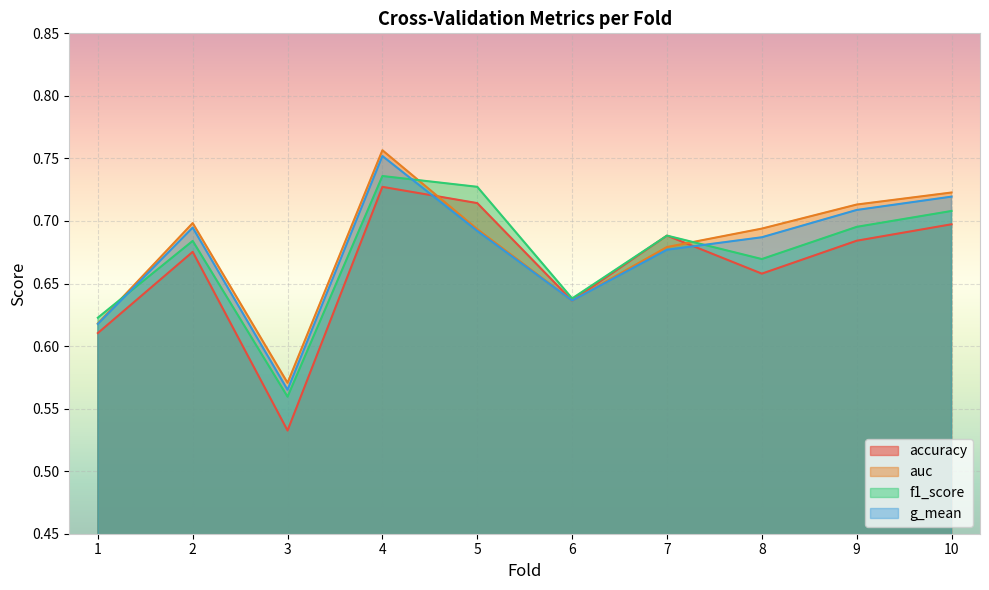

What is the value of the auc point at the 9th from the left?

0.7